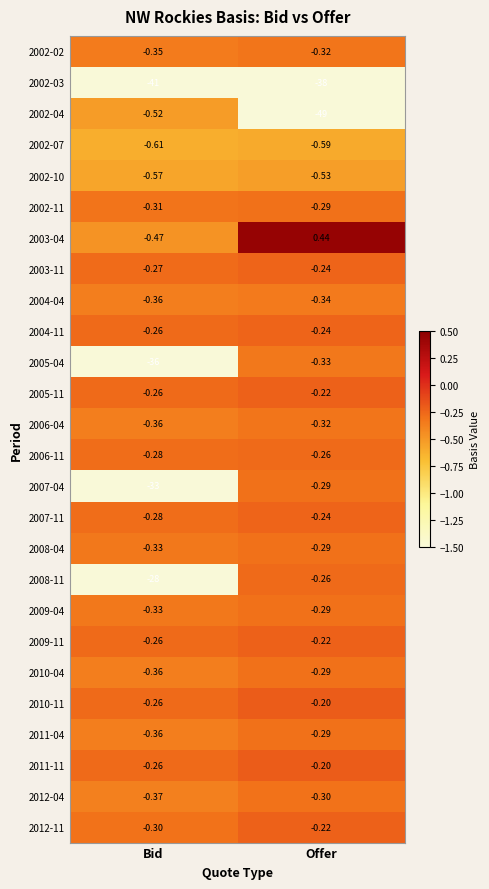

Where is 2002-10 nearest to the value 0?

Offer